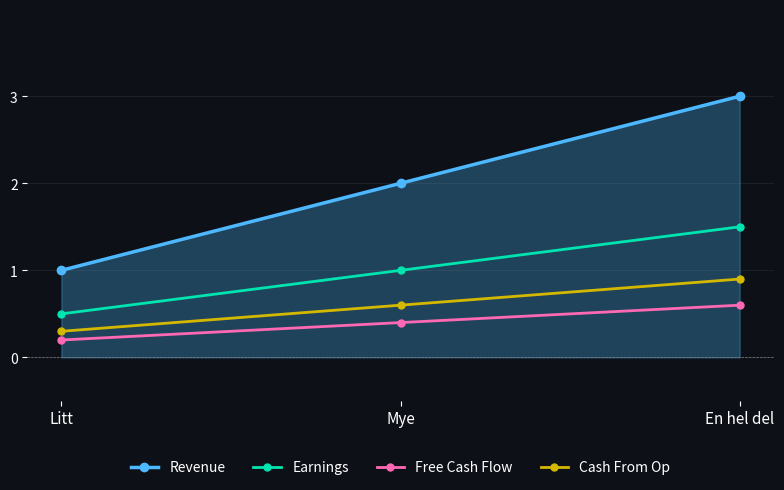

At which category does the chart reach its minimum across all series?

Litt